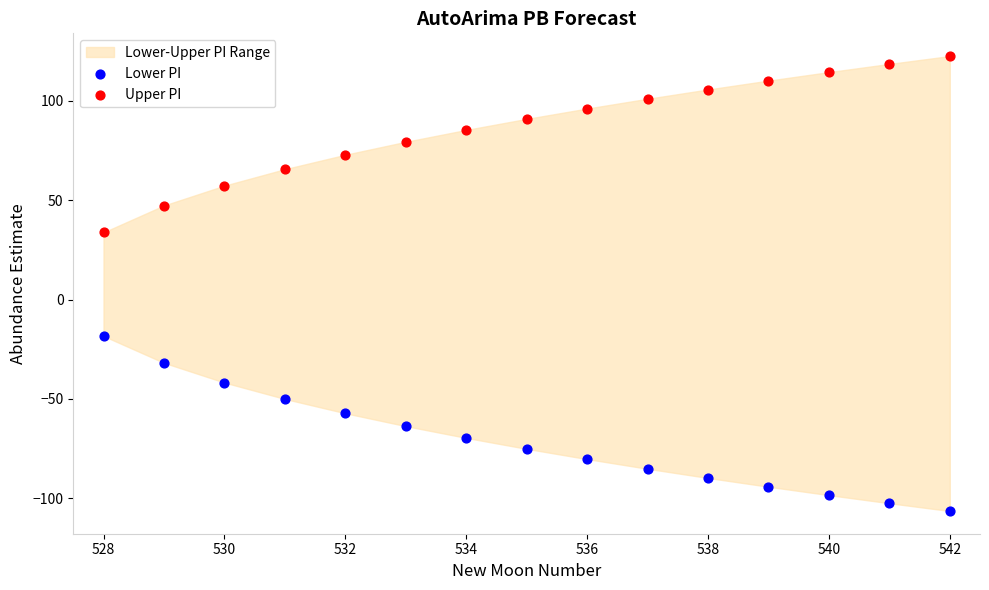

Which series reaches the maximum Y coordinate?

Upper PI